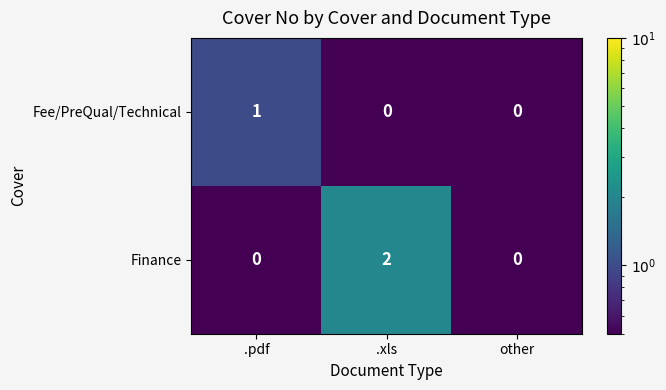

Which series has the widest spread of values?

Finance